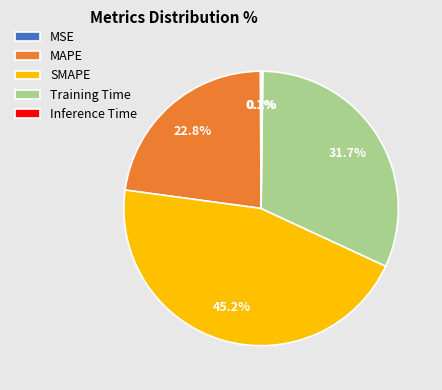

True or false: SMAPE accounts for 45% of the total.

True